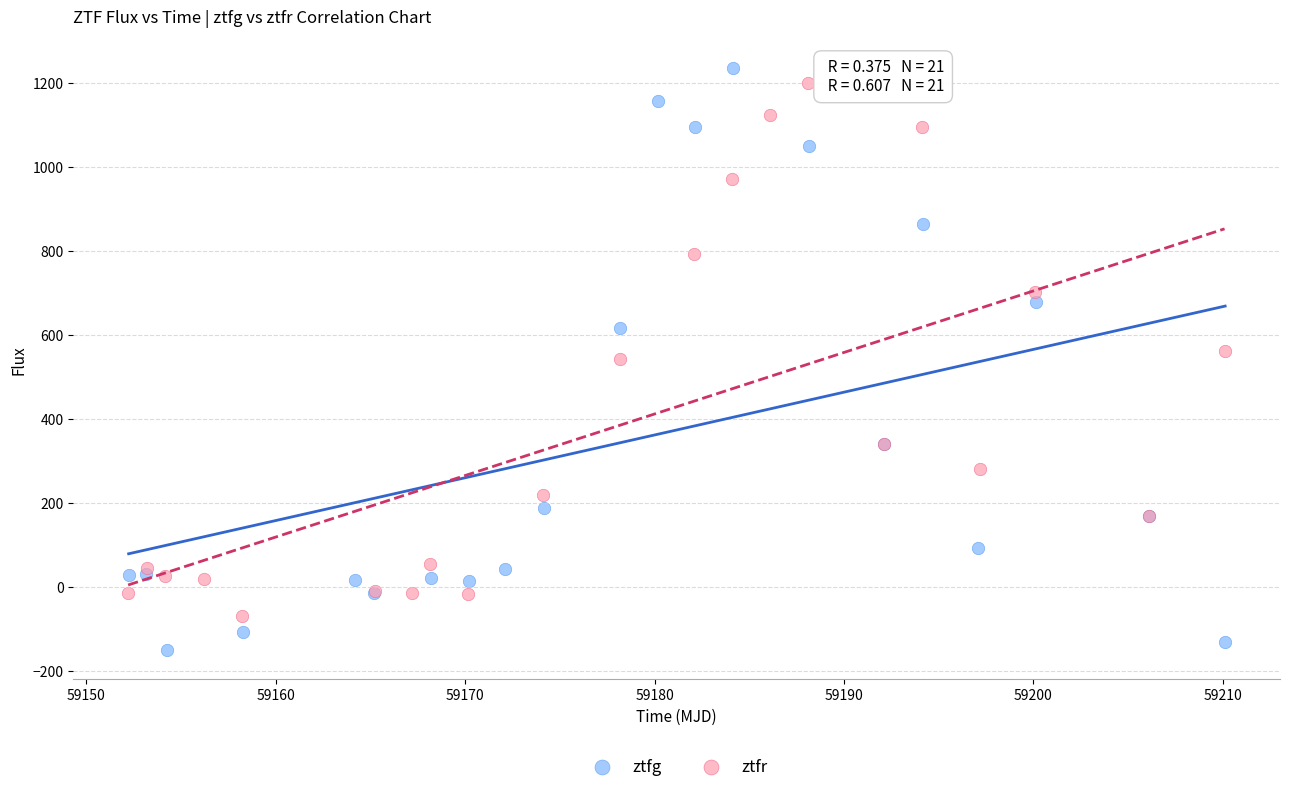

Which series has the widest spread of Y values?

ztfg